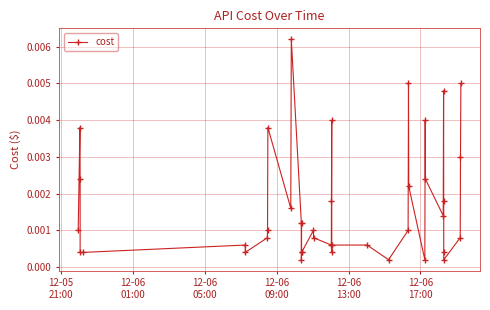

True or false: there are more than 2 points higher than both neighbors.

True